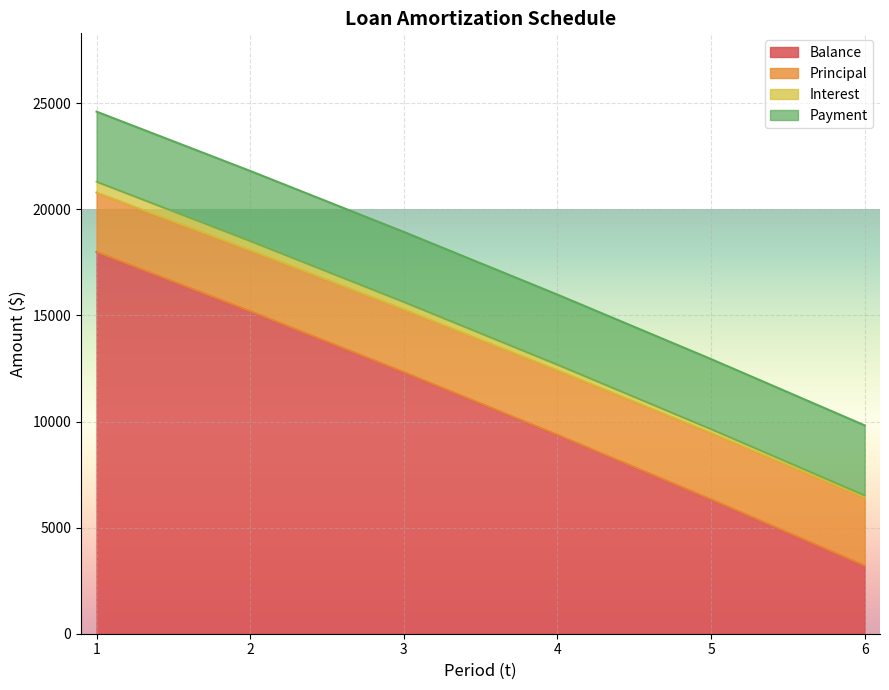

What is the lowest value of the Balance series?

3213.1